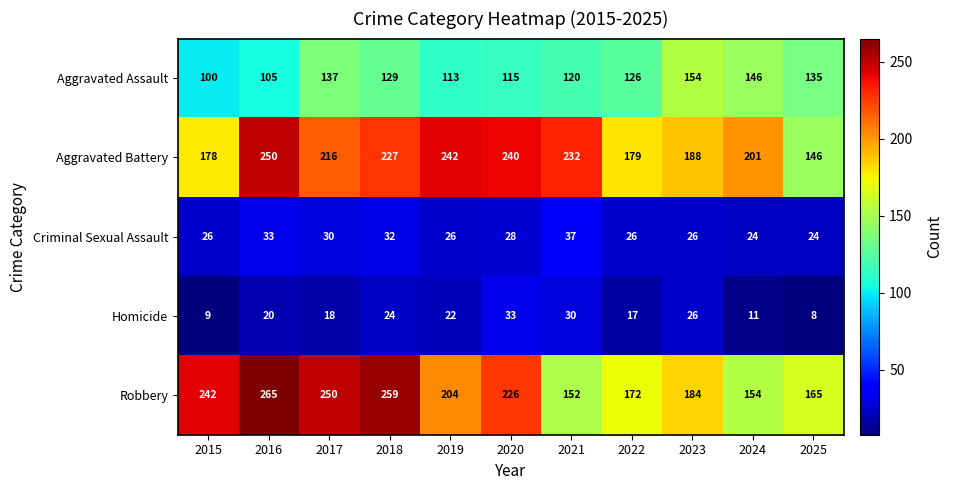

What is the difference between the highest and lowest values at 2021?

202